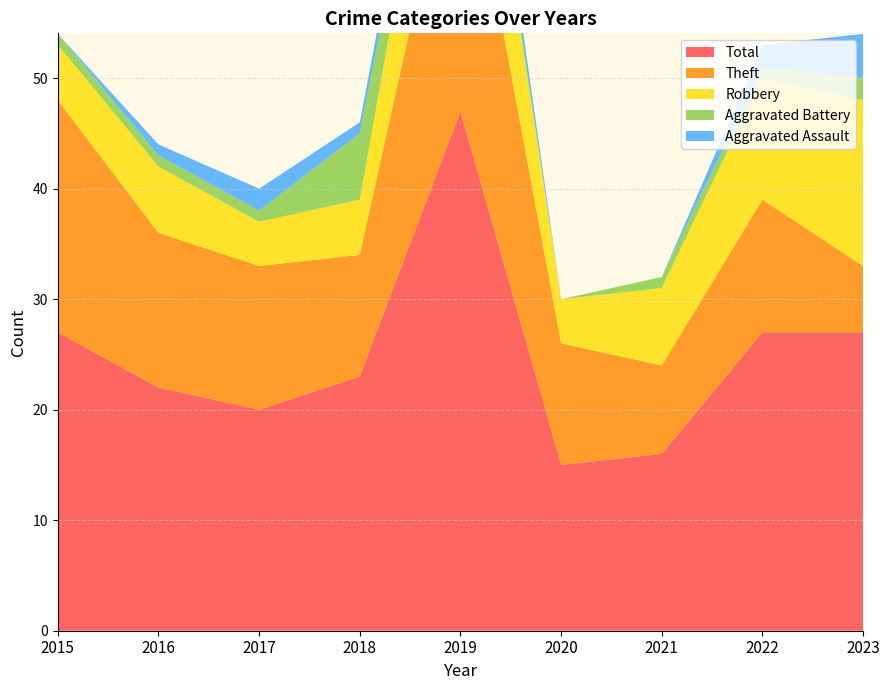

Reading right to left, what are all the values shown in this chart?

Aggravated Assault: 4	2	0	0	3	1	2	1	0
Aggravated Battery: 2	1	1	0	1	6	1	1	1
Robbery: 15	11	7	4	15	5	4	6	5
Theft: 6	12	8	11	28	11	13	14	21
Total: 27	27	16	15	47	23	20	22	27